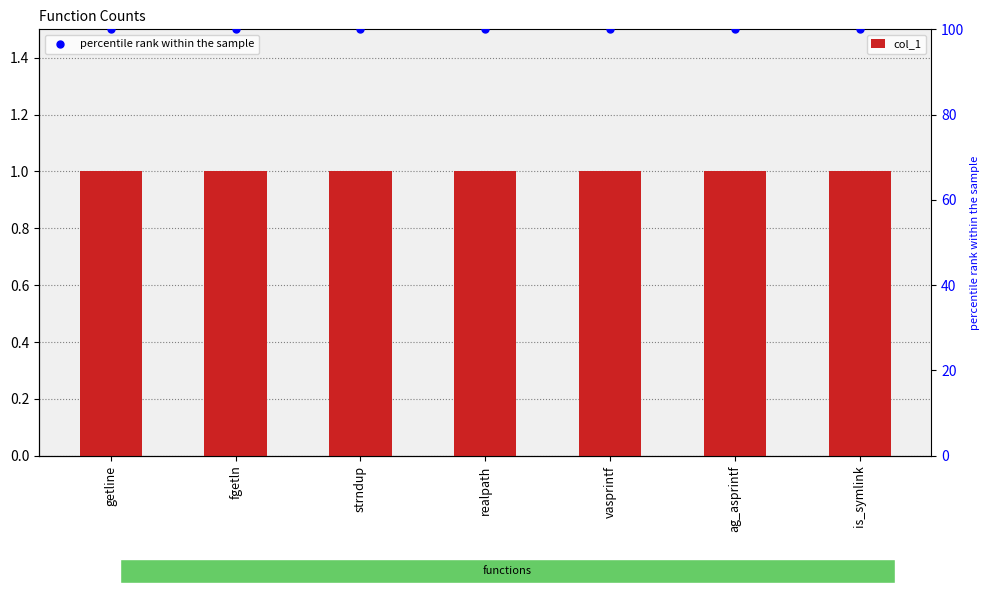

What are all the series names shown in the legend?

col_1, percentile rank within the sample